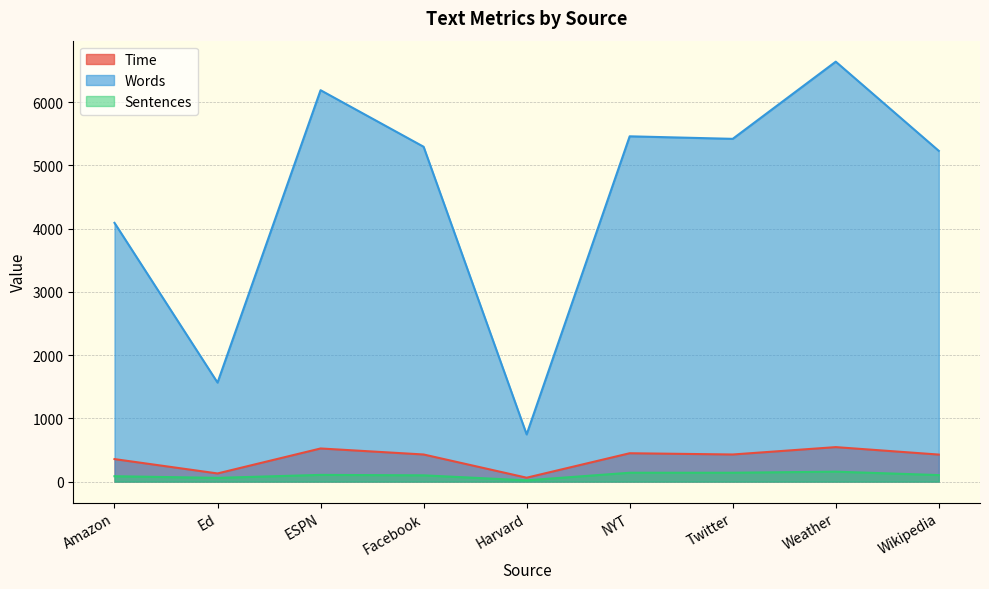

What is the average value of the Sentences series?

101.0